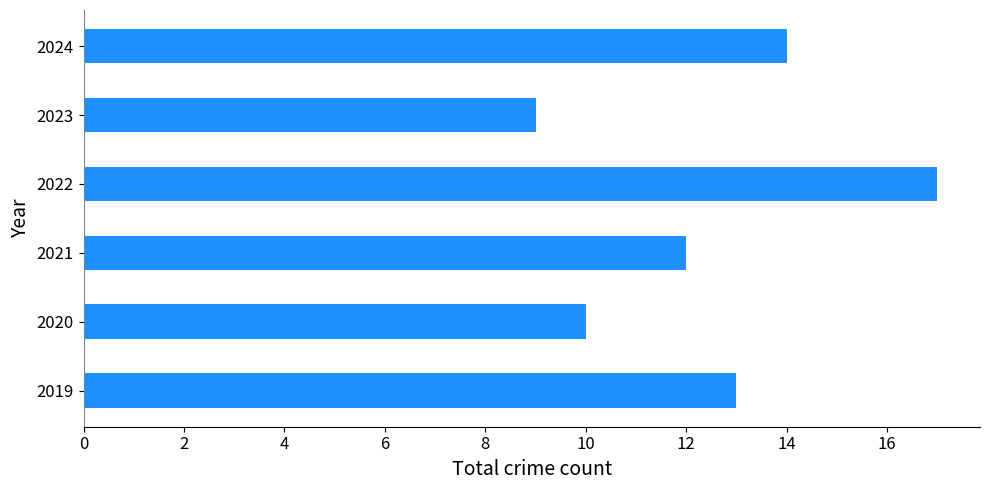

What is the ratio of the value at 2023 to the value at 2022?

0.5